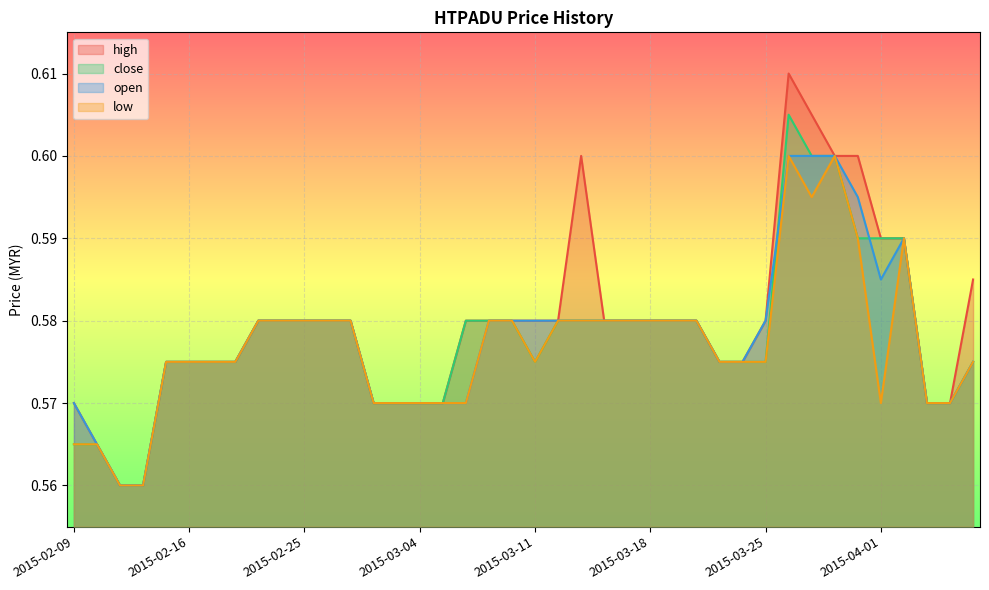

At 2015-03-16, list the series in order from largest to smallest.

high, close, open, low